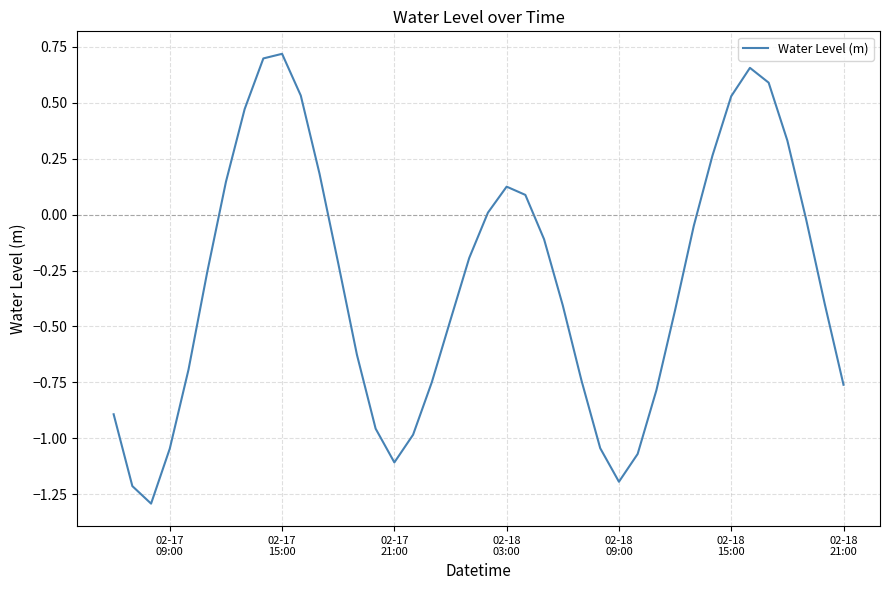

How many distinct data groups are displayed?

1